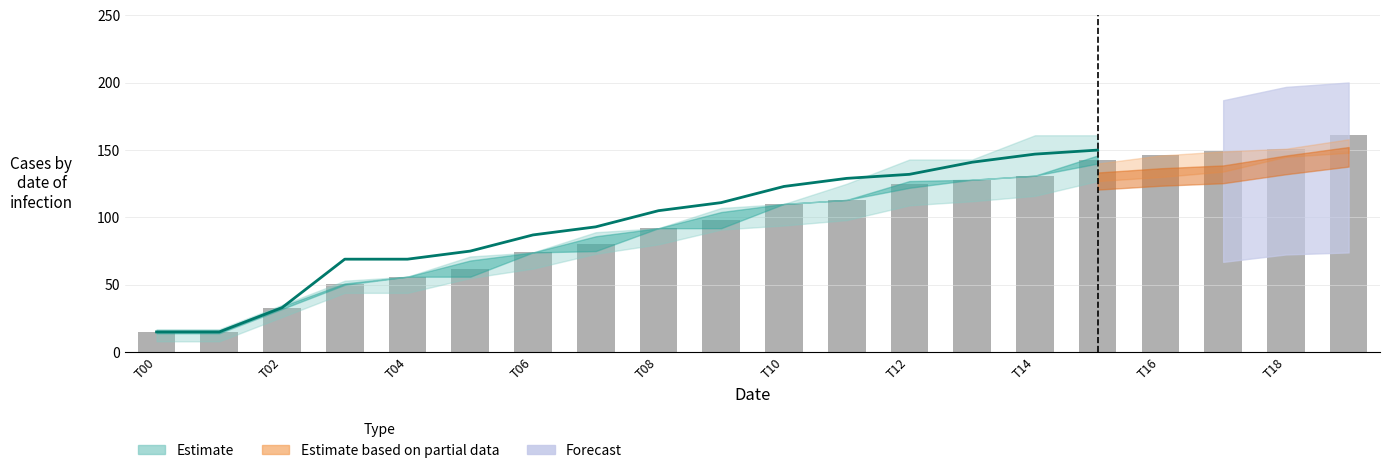

At how many categories does at least one series exceed 65?

17